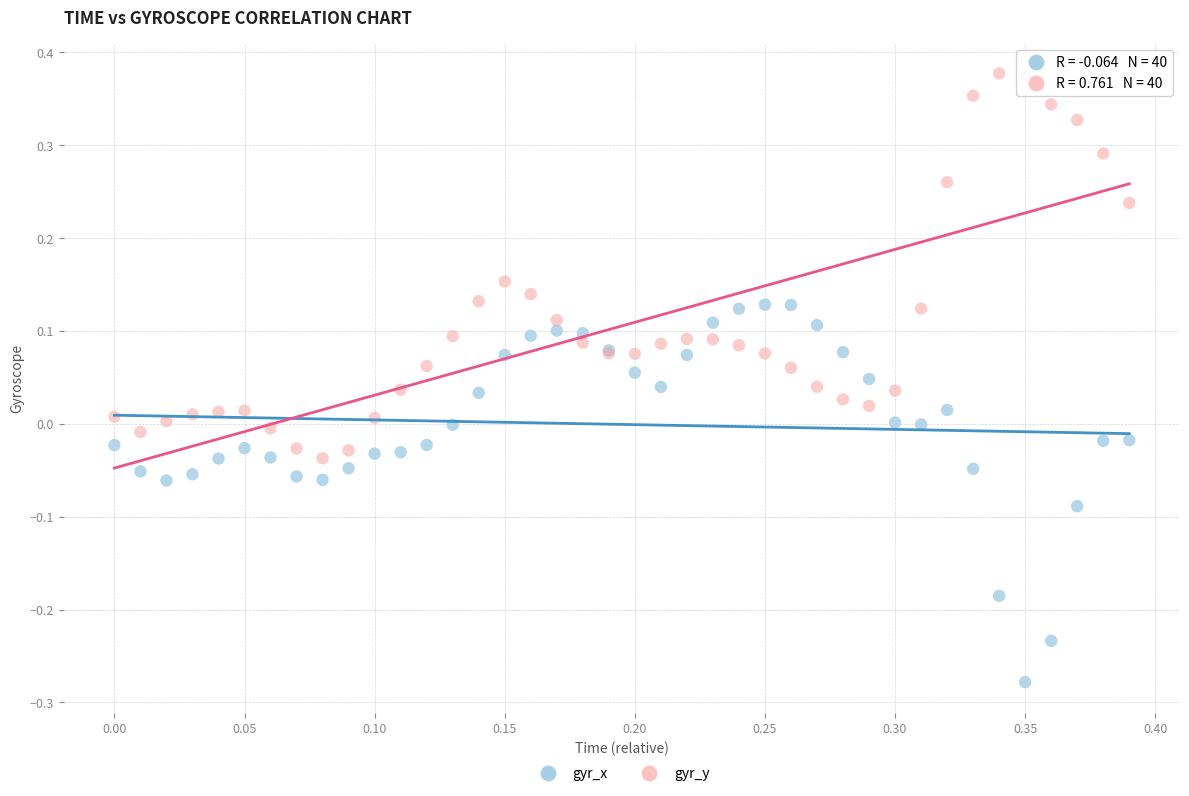

Which series contains the highest Y value?

gyr_y